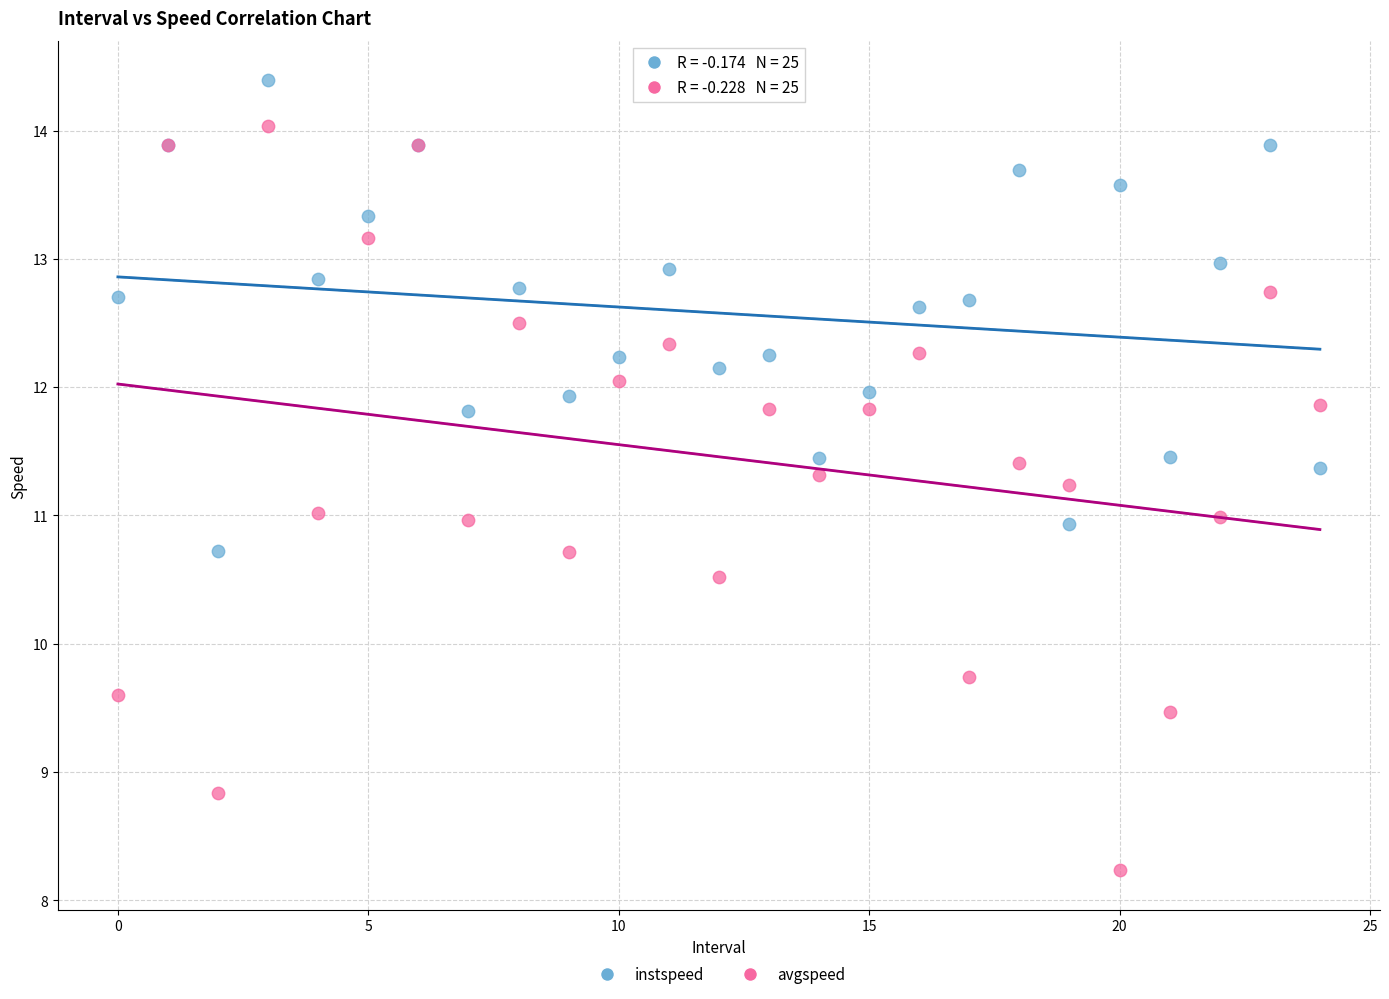

Which series reaches the maximum Y coordinate?

instspeed